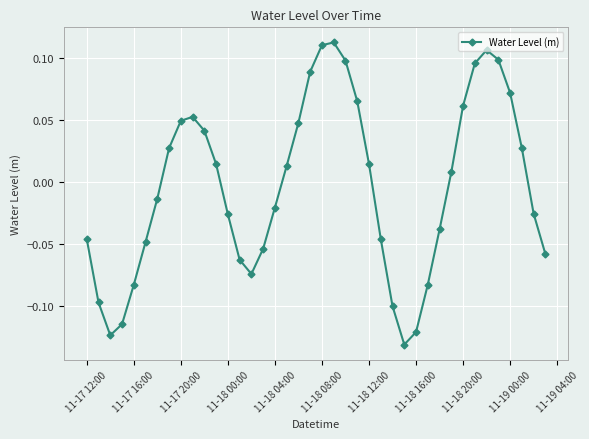

True or false: there are more than 1 points higher than both neighbors.

True